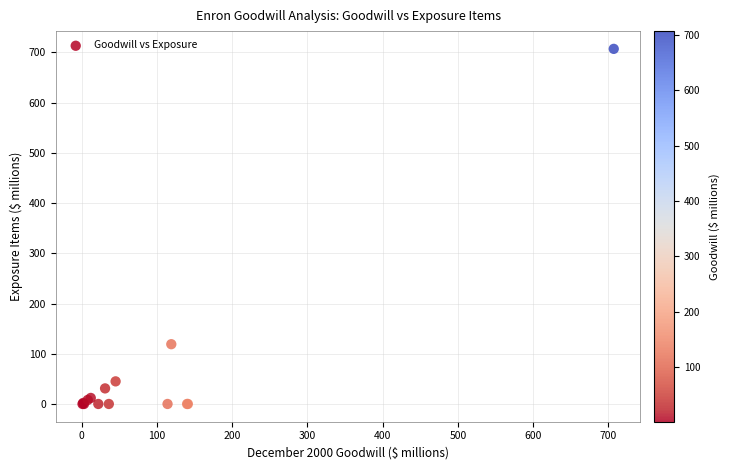

What Y value in the scatter plot is closest to 353?

119